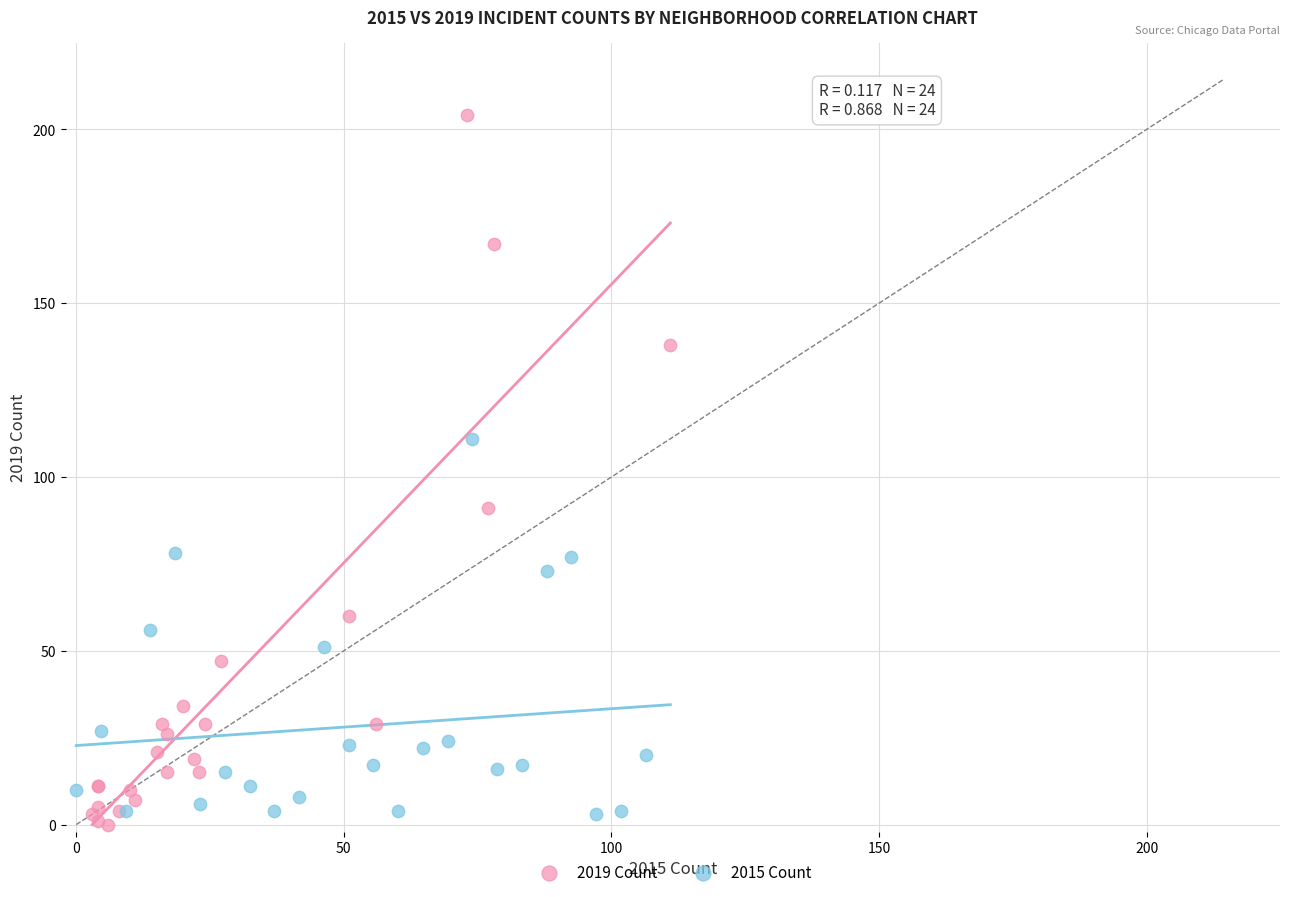

Which series reaches the maximum Y coordinate?

2019 Count